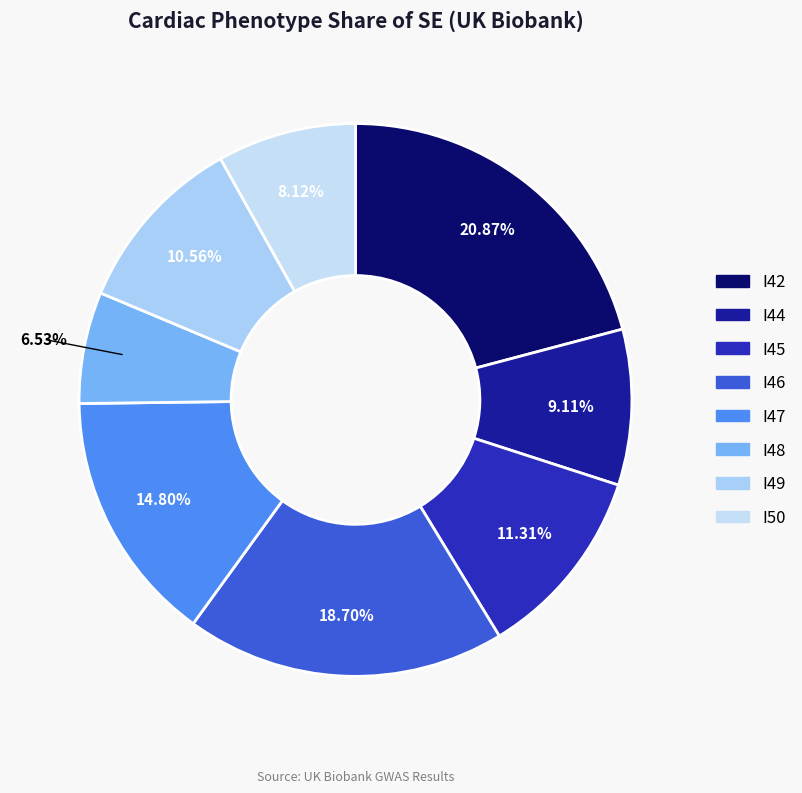

To the nearest percent, what is the difference between the largest and smallest slice percentages?

14%